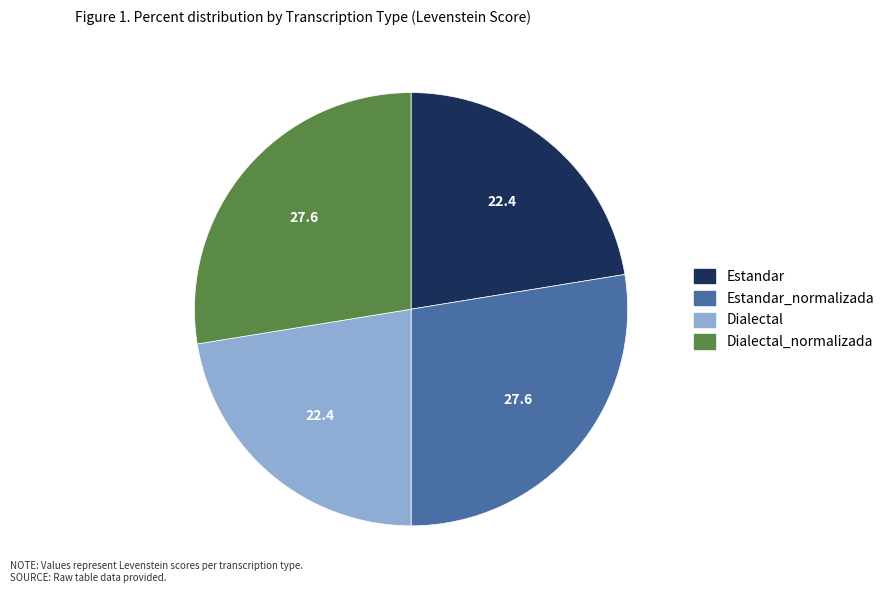

Approximately how many times larger is the value at Estandar_normalizada compared to Dialectal?

1.2